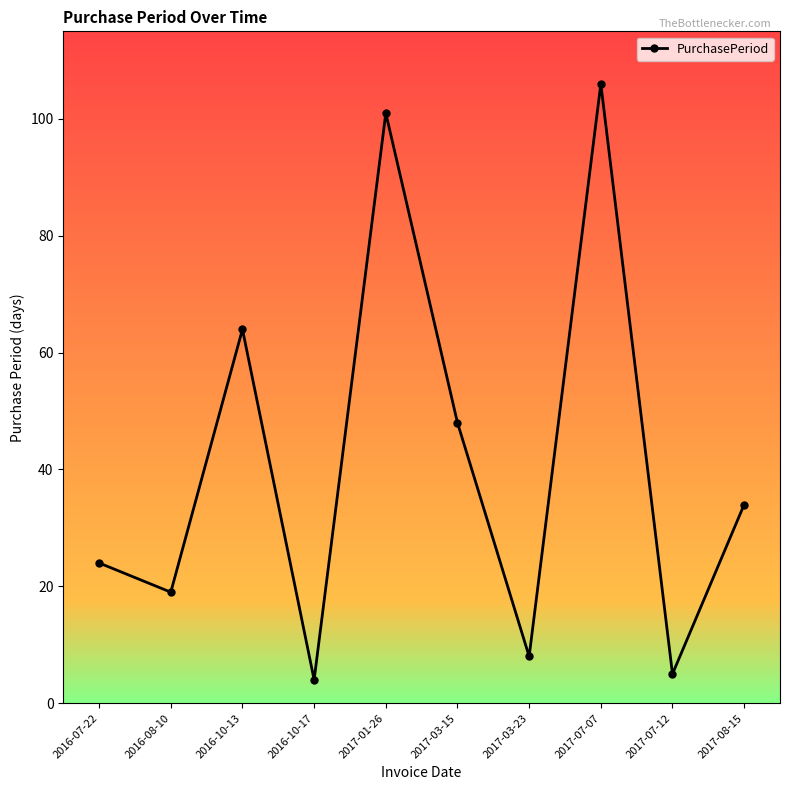

How many values are below 34?

5